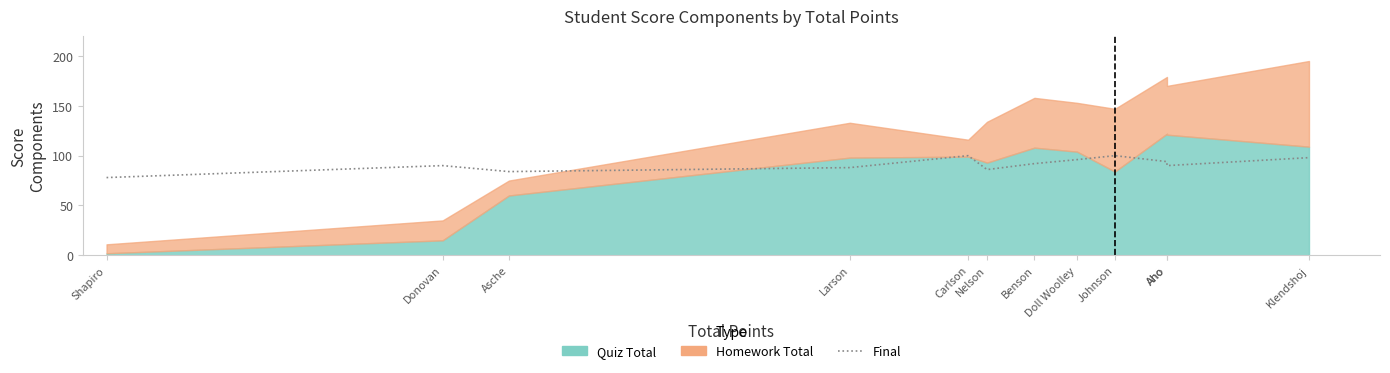

Where is the data nearest to the value 89?

Donovan